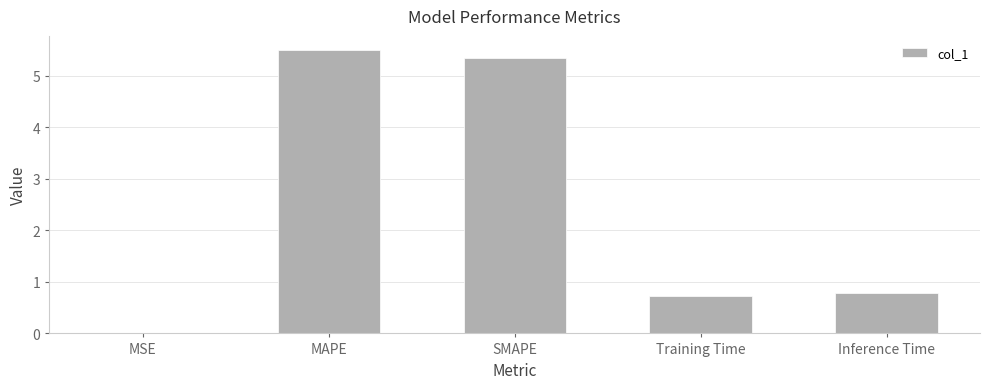

The value at Inference Time is 0.8. True or false?

True